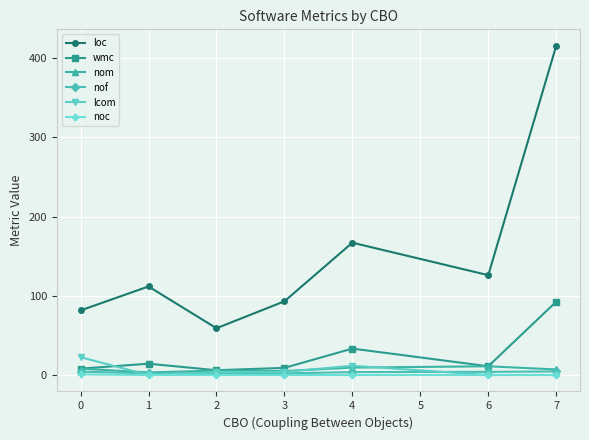

Which series has the largest range (max minus min)?

loc